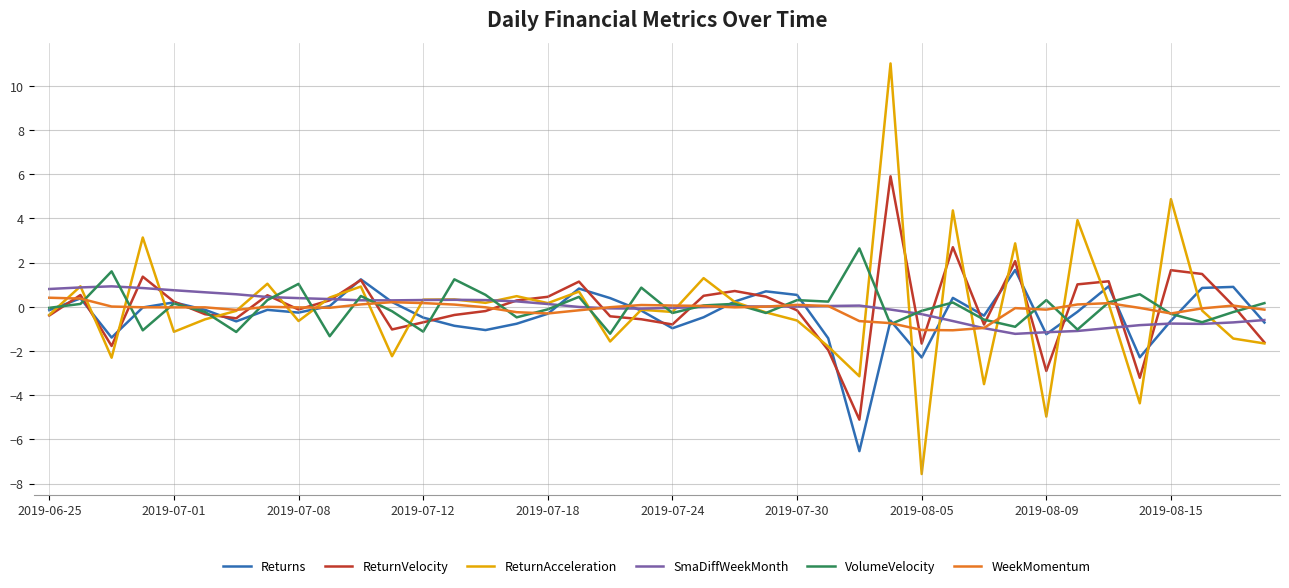

Which series has the widest spread of values?

ReturnAcceleration